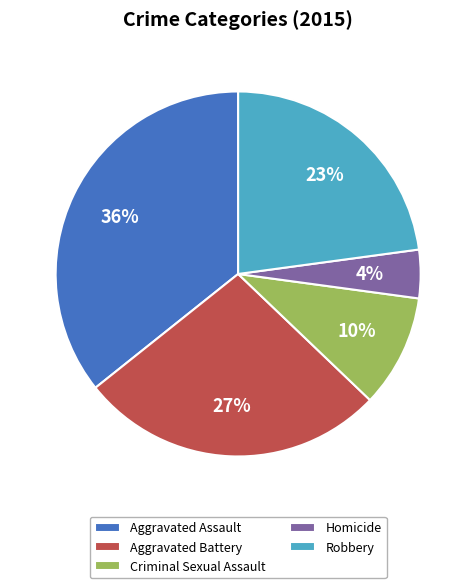

To the nearest percent, what is the difference between the Aggravated Battery and Homicide slice percentages?

23%